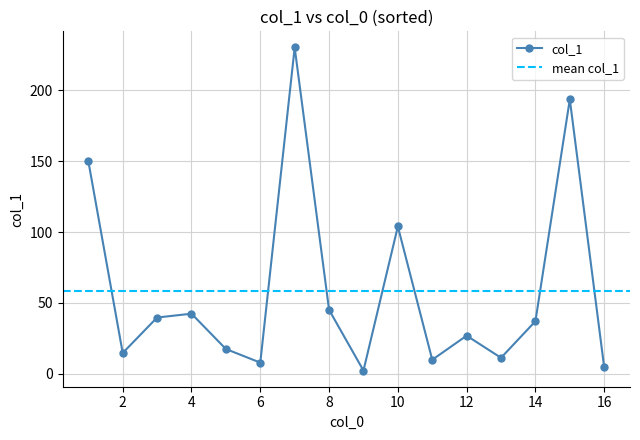

True or false: the data shows 7.9 at 6.

True